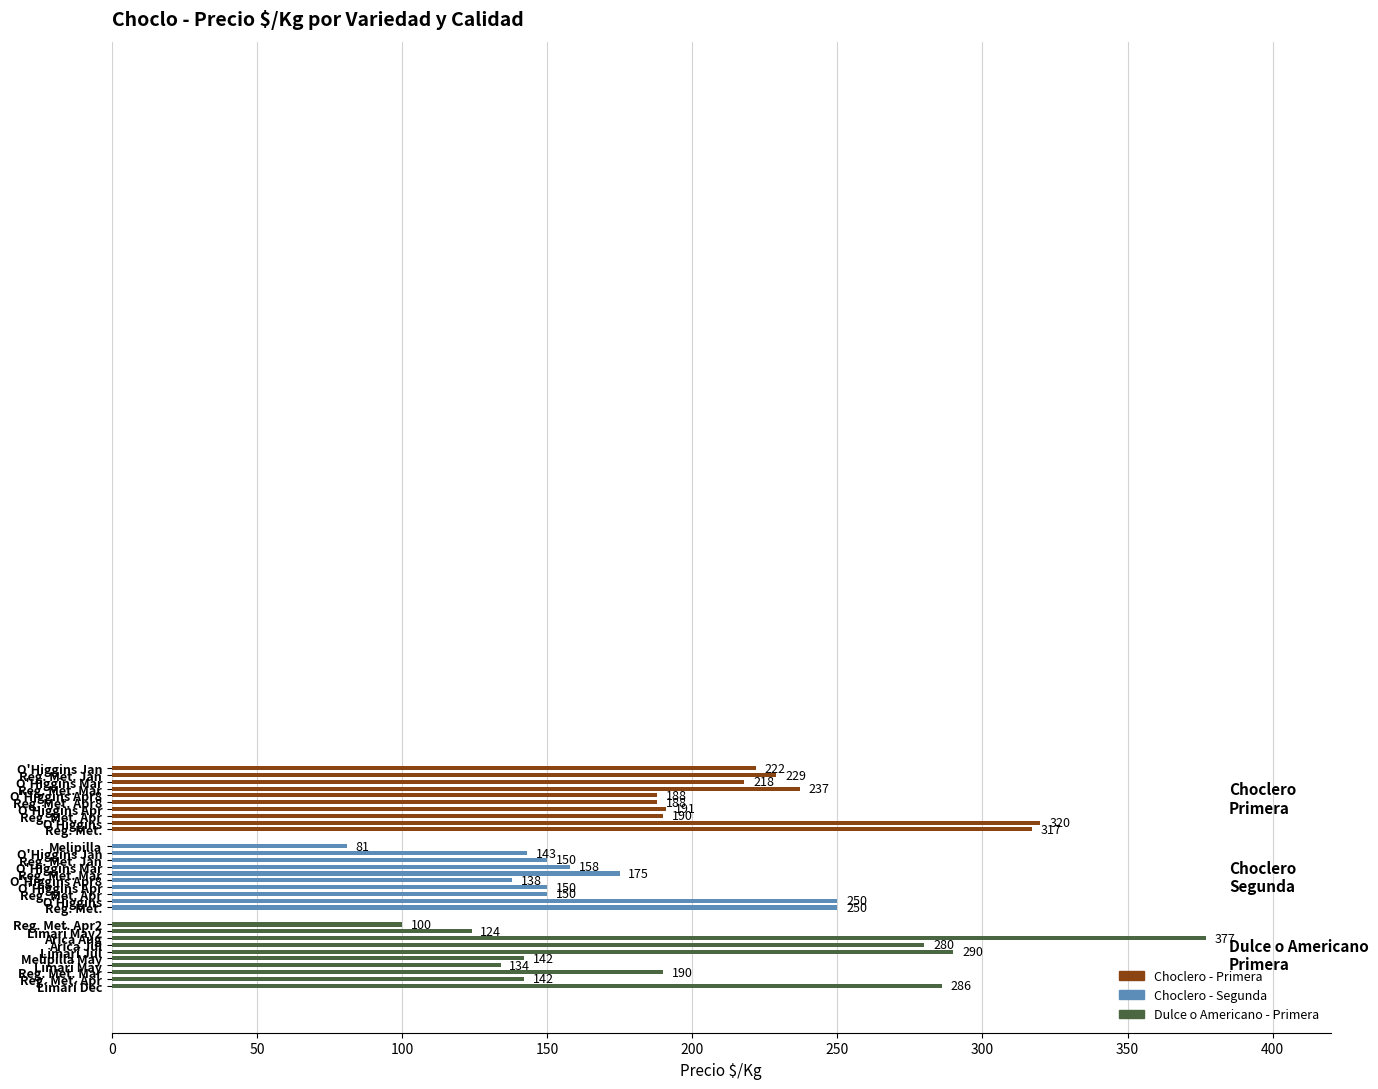

How many values are below 190?

15